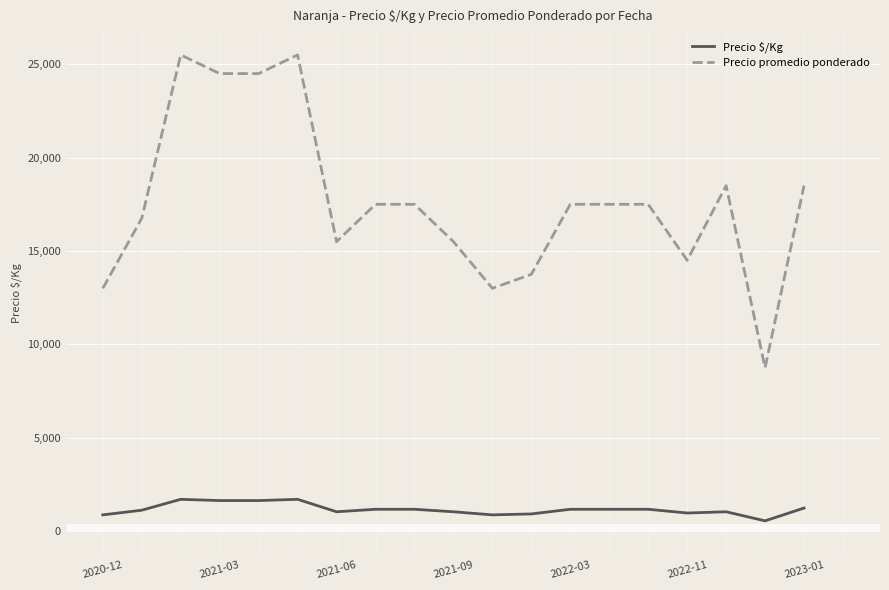

What is the difference between the maximum and minimum values in the Precio promedio ponderado series?

16750